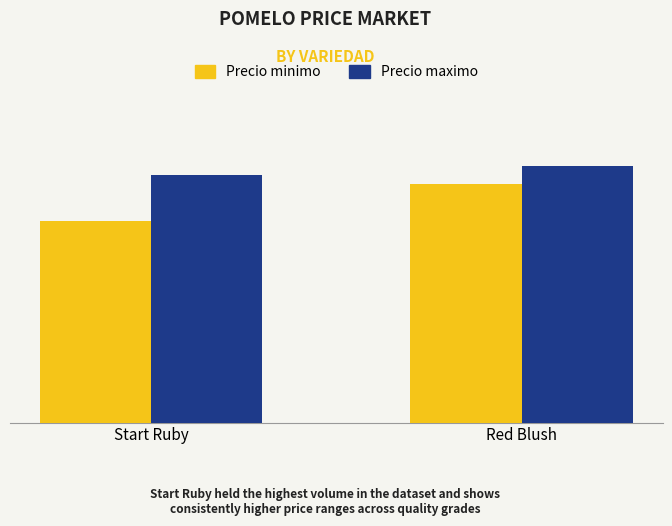

Reading left to right, transcribe all the data shown in this chart.

Precio minimo: Start Ruby=11000	Red Blush=13000
Precio maximo: Start Ruby=13500	Red Blush=14000